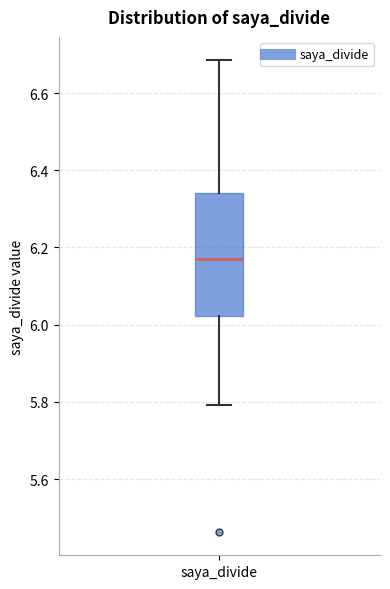

Where is the lower edge of the box for saya_divide on the y-axis? The values are not printed on the chart, so give them approximately, as read against the axis.

6.02